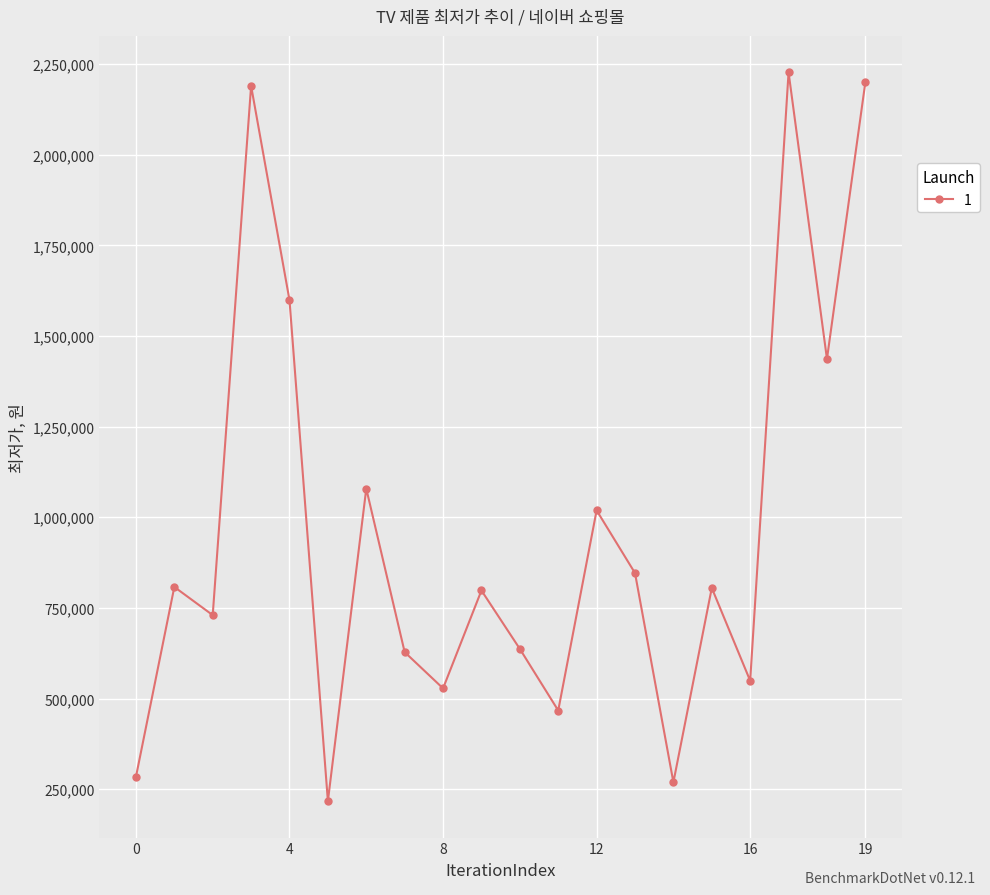

What is the smallest value displayed?

216890